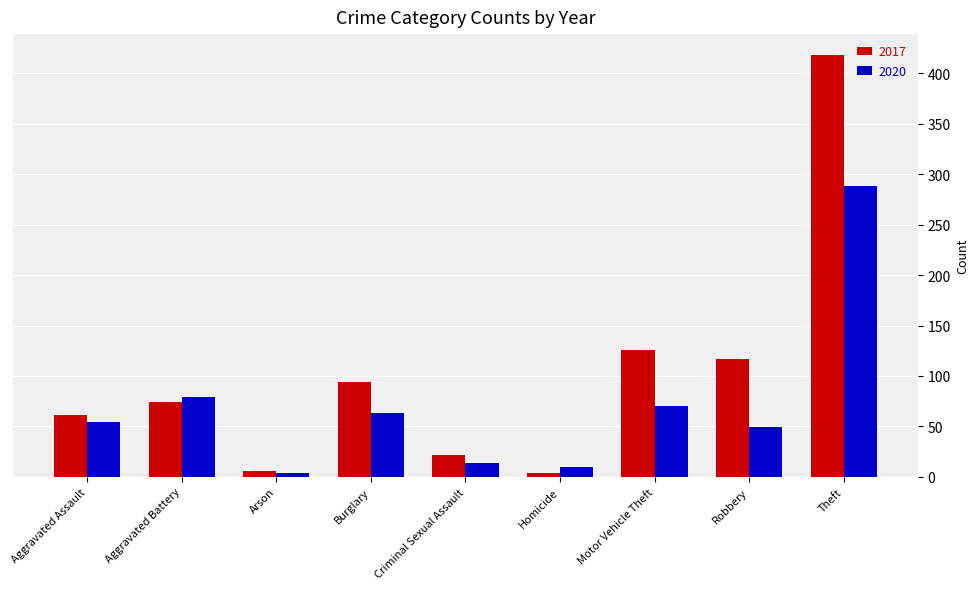

Where is 2020 nearest to the value 146?

Aggravated Battery